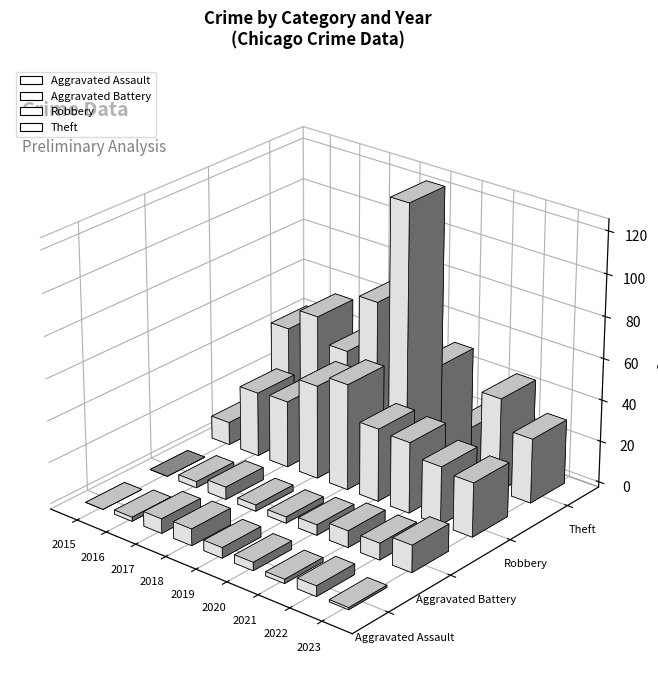

How many data points in Robbery are above 32?

4